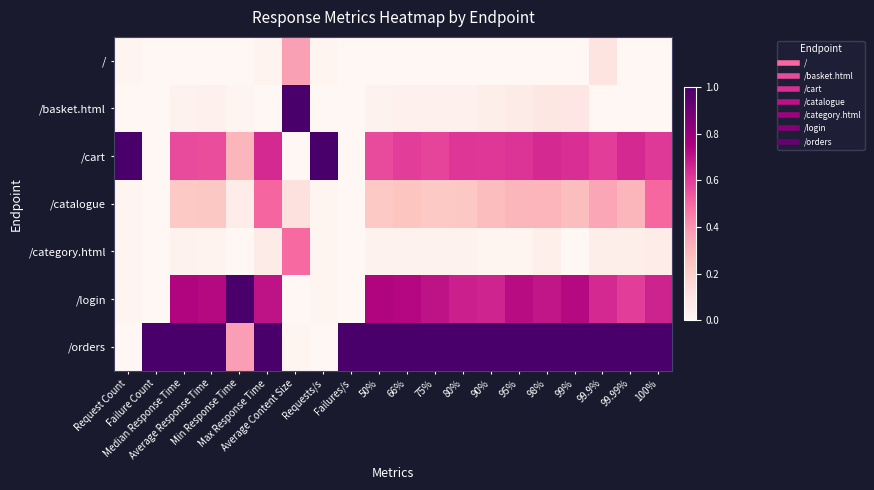

How many series are shown in this chart?

7